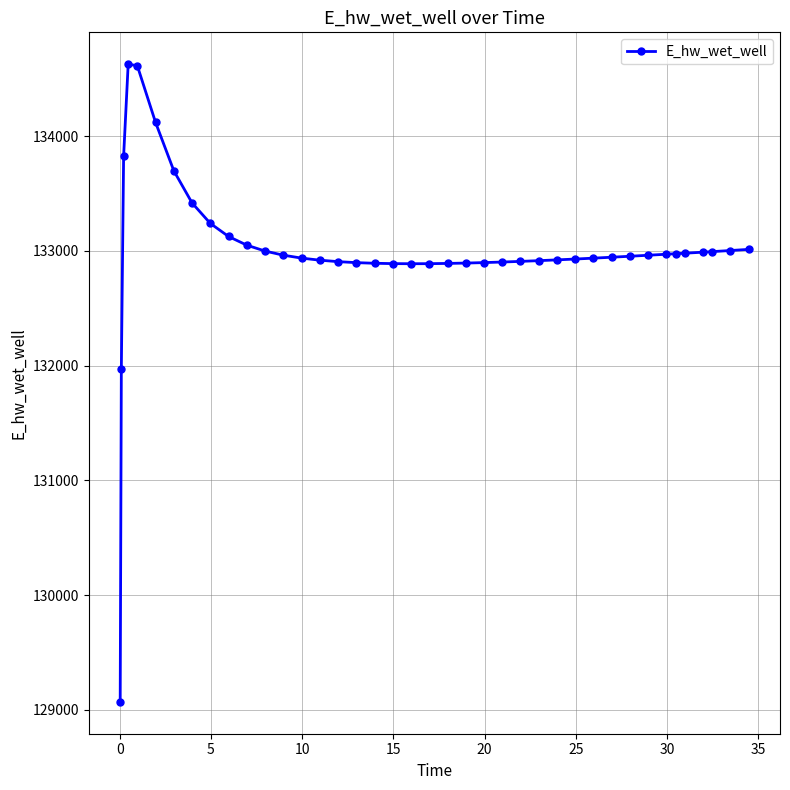

How many data points are less than 132954?

20